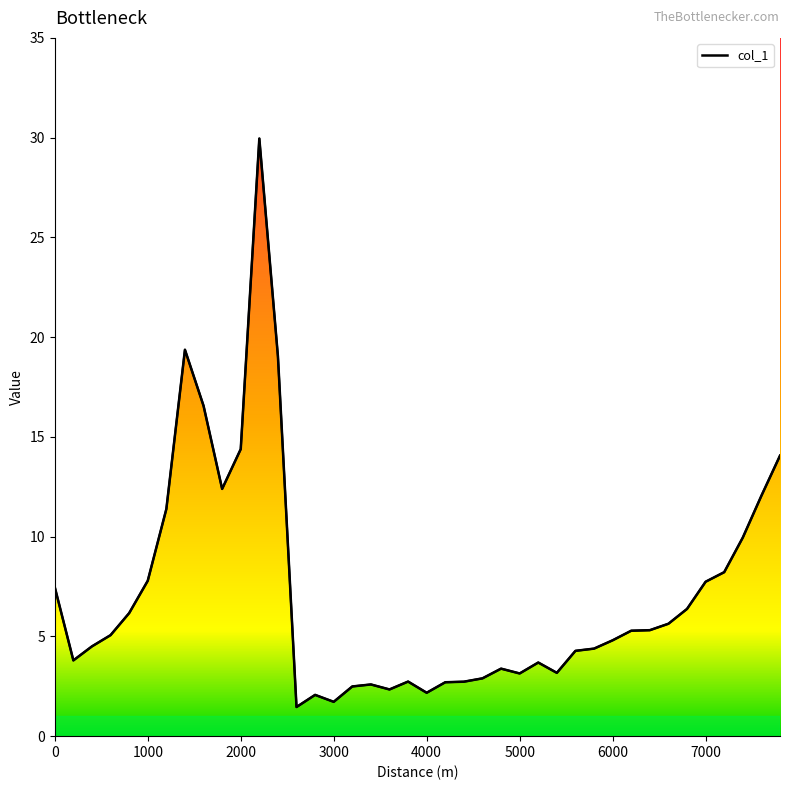

How many values are below 5?

20